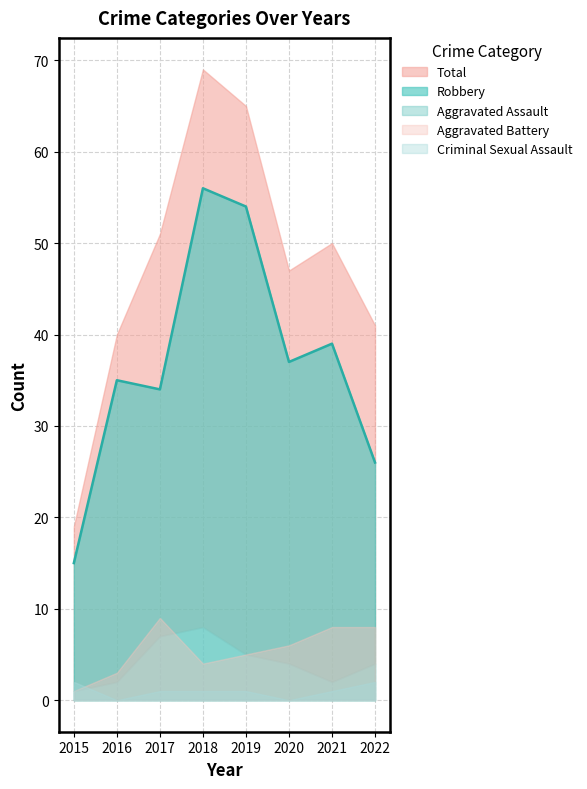

What is the difference between the maximum and minimum values in the Aggravated Battery series?

8